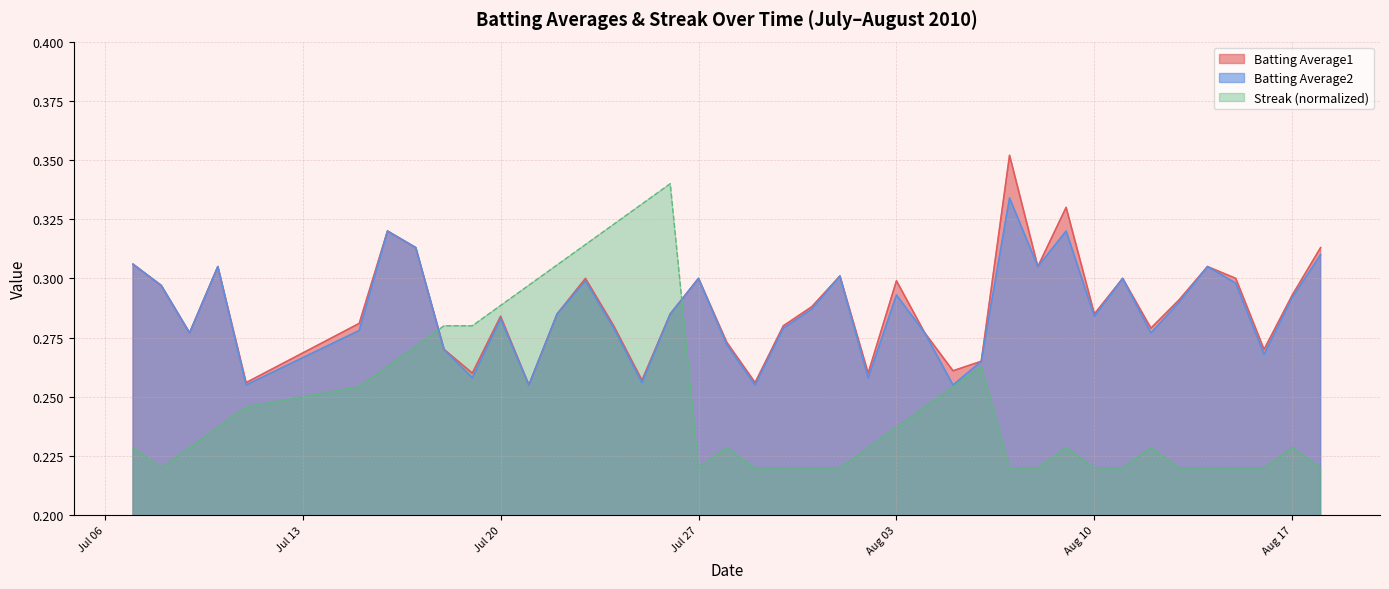

What is the average value of the Batting Average1 series?

0.3